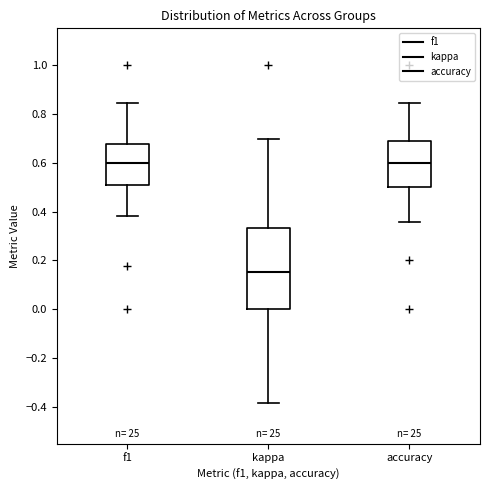

Which box is the tallest, from its lower edge to its upper edge?

kappa